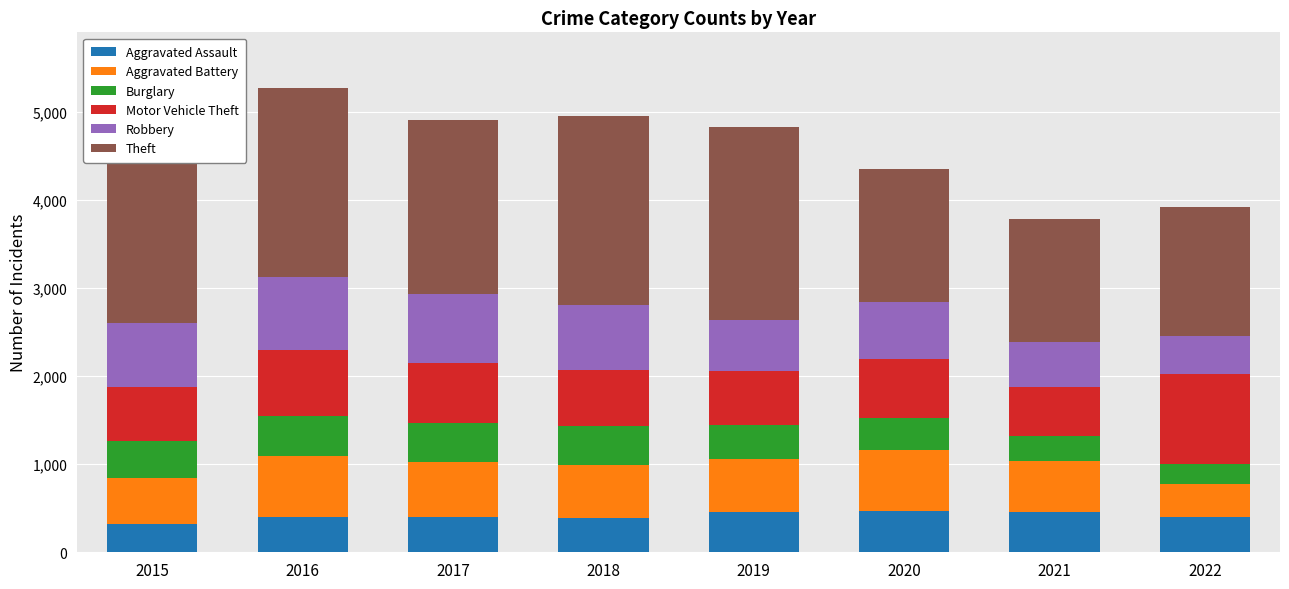

Is it true that Aggravated Assault equals 132 at 2022?

False